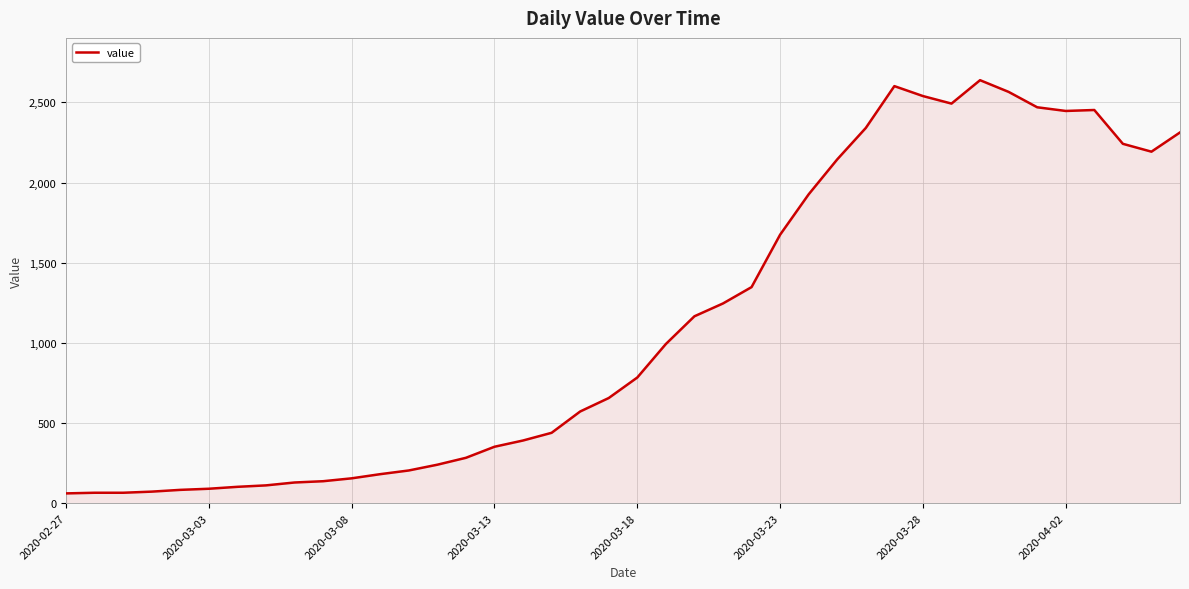

What is the greatest value displayed?

2639